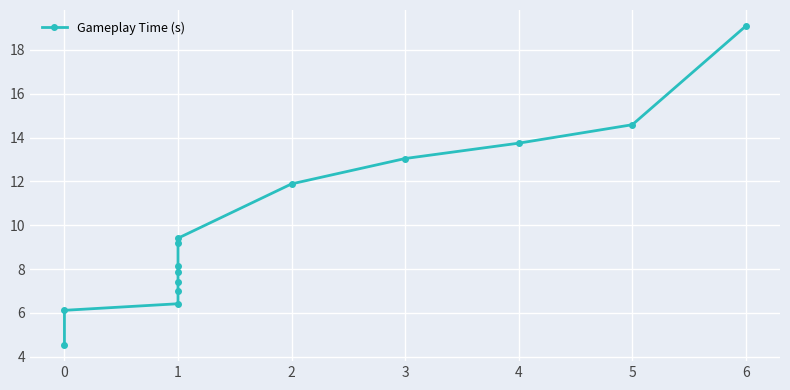

Which has a higher value, 1 or 1?

1